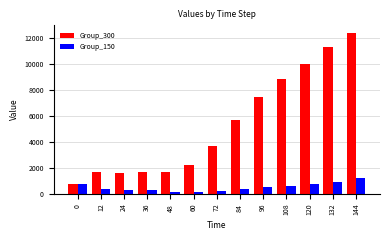

What is the greatest value displayed?

12373.4